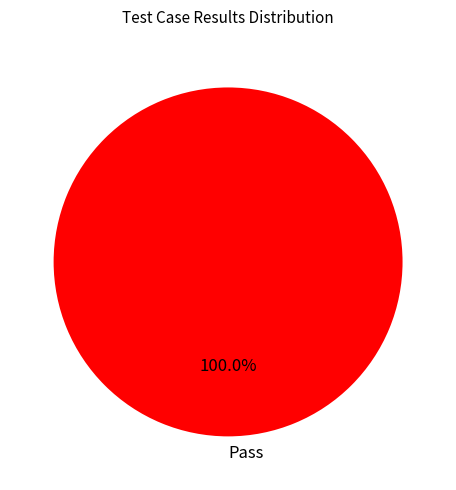

Rank the categories by value from highest to lowest.

Pass